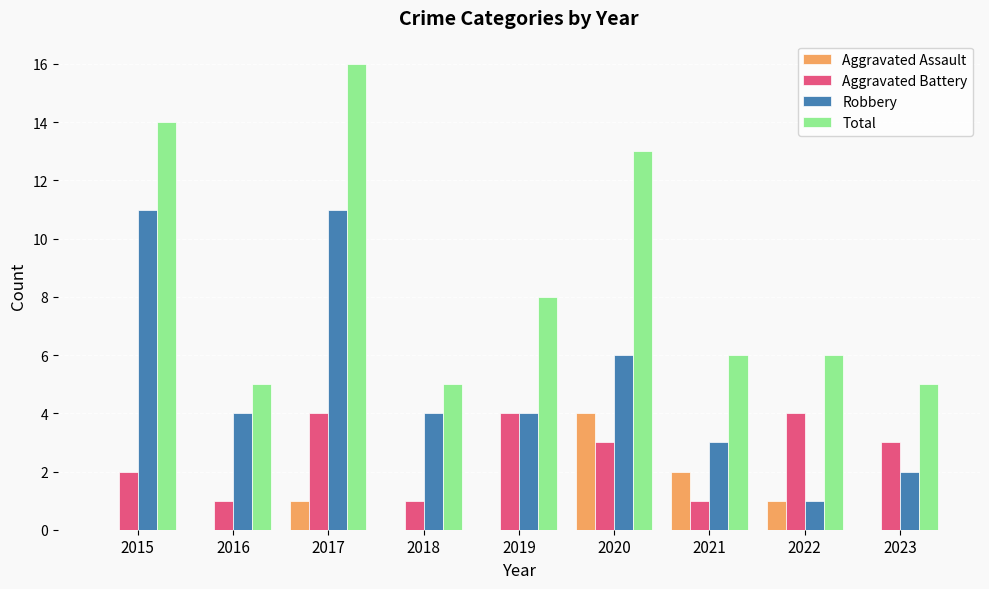

True or false: Robbery has a value of 2 at 2018.

False